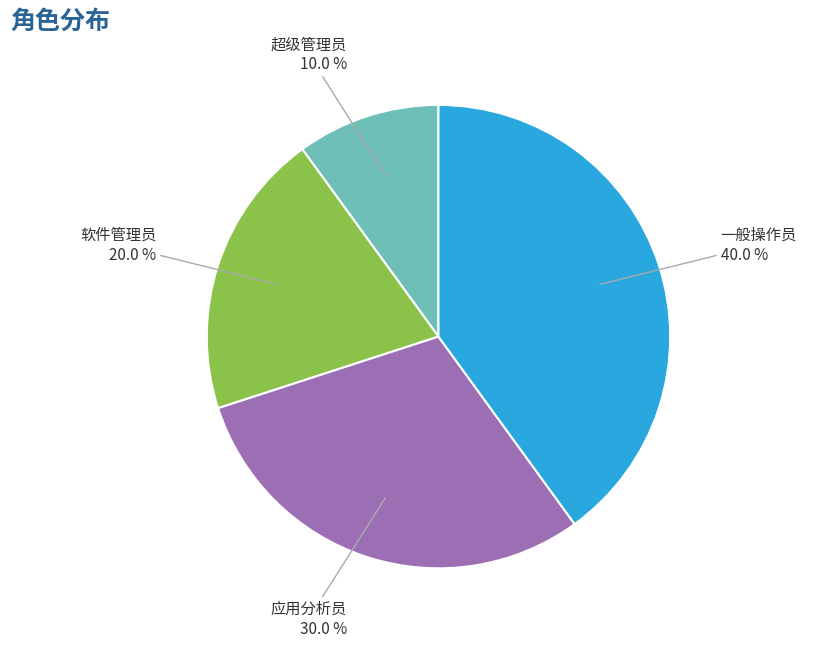

Count the number of slices in the pie.

4